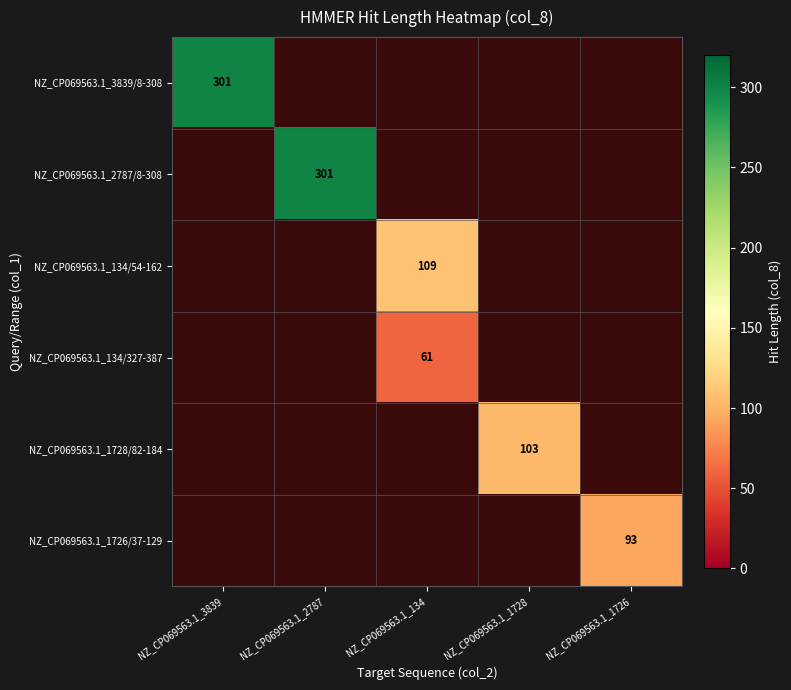

What is the smallest value displayed?

61.0